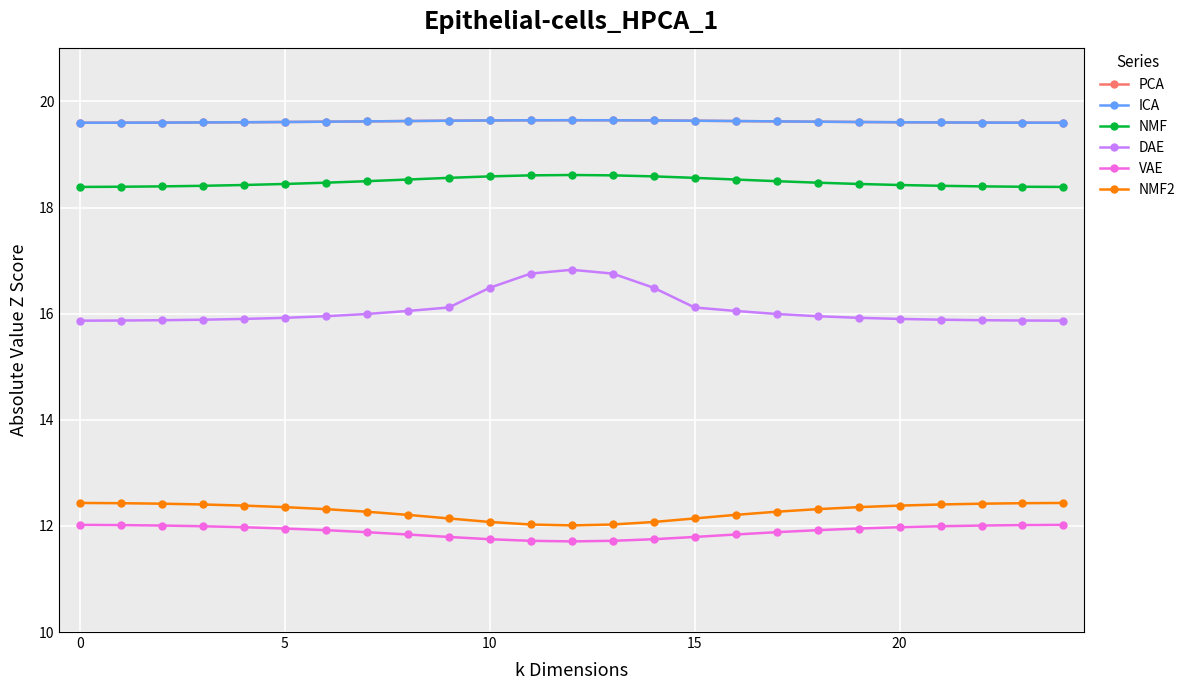

Is this an area chart (filled region under the line)?

No